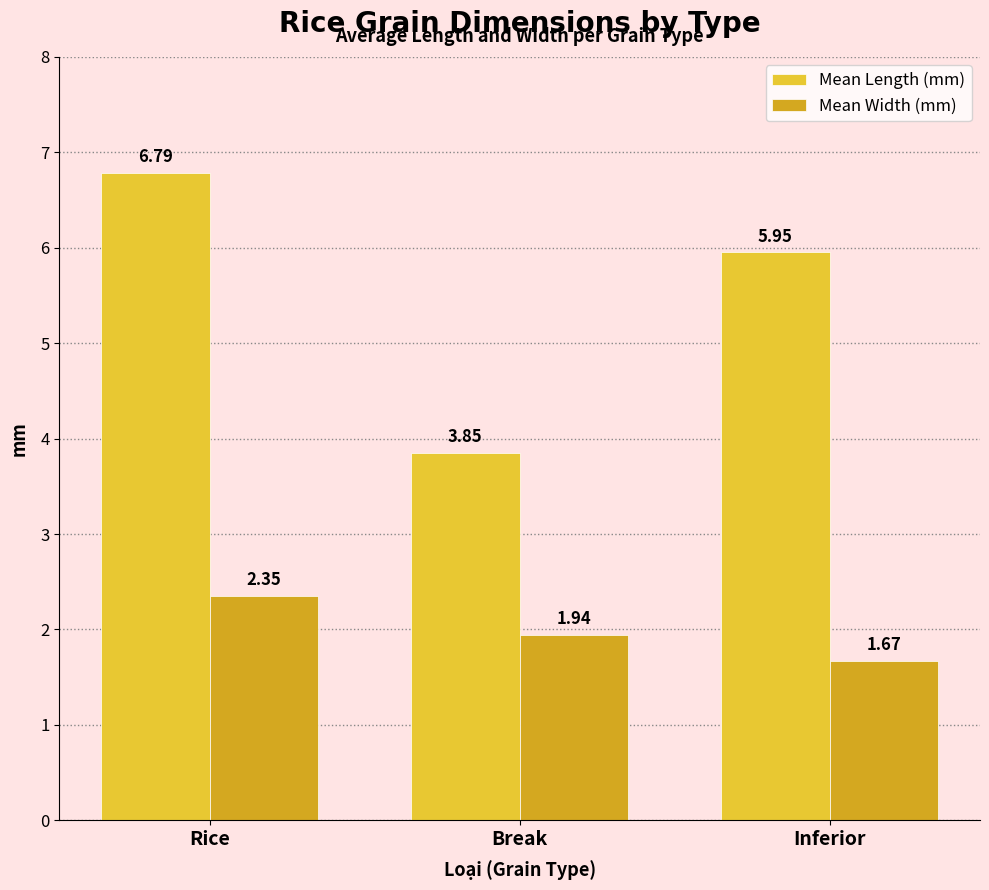

What are all the series names shown in the legend?

Mean Length (mm), Mean Width (mm)